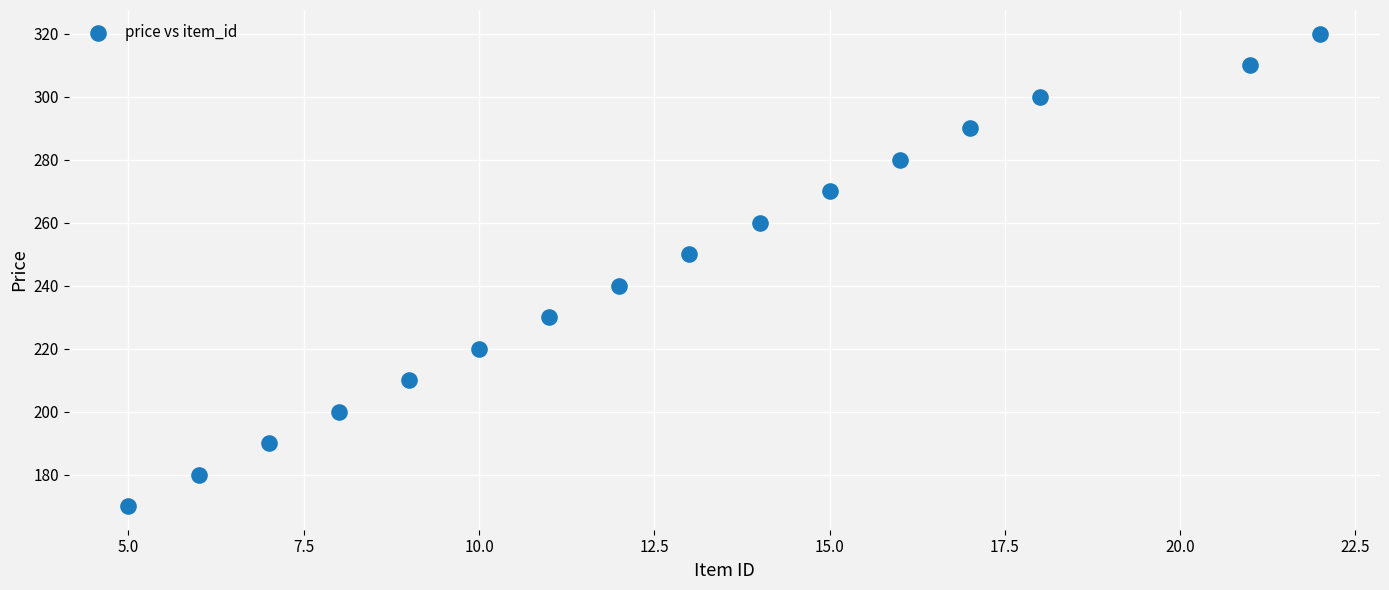

What is the range of X values (max minus min)?

17